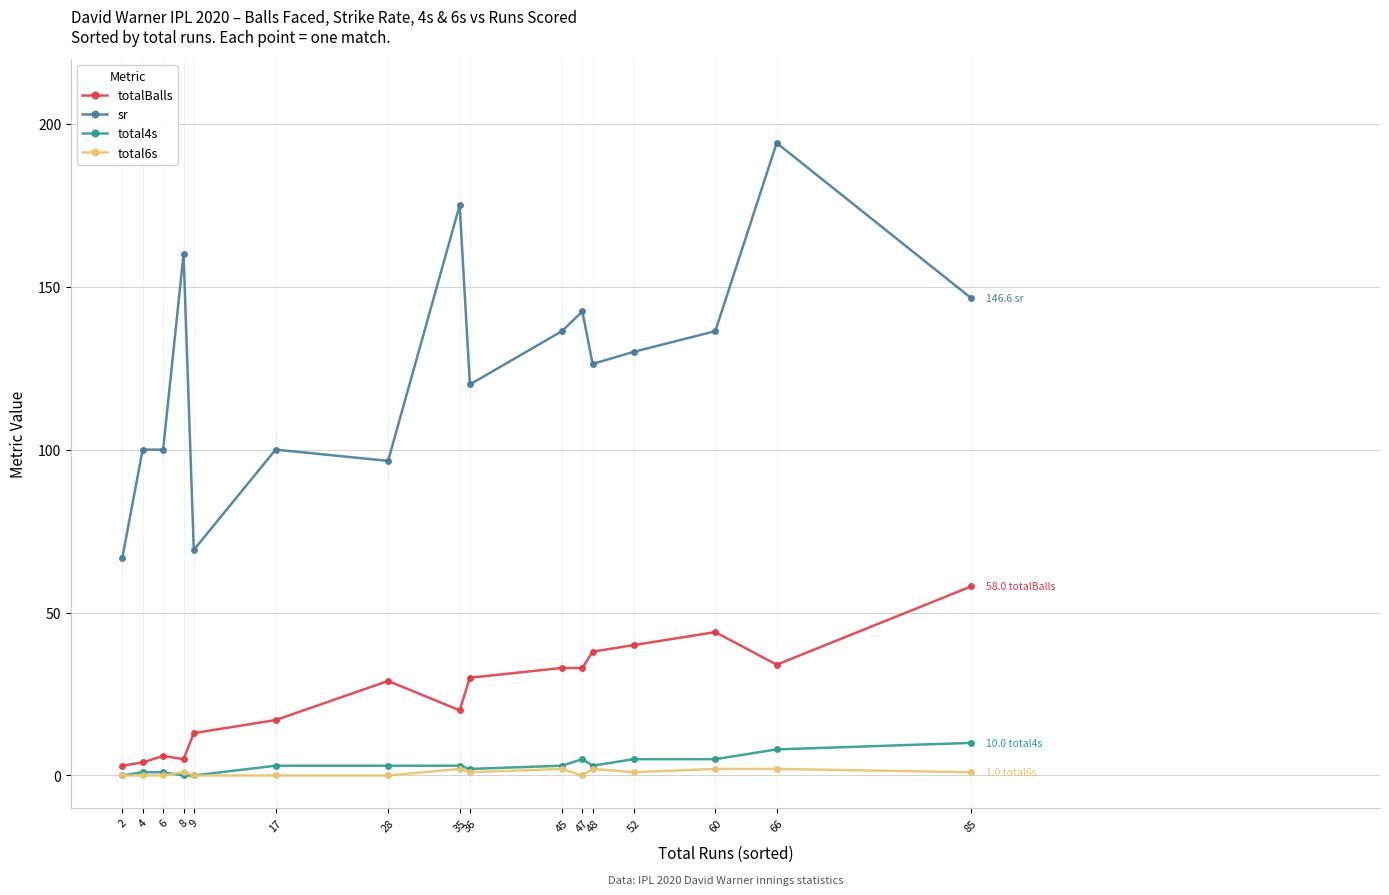

True or false: total6s has a value of 1.0 at 85.

True